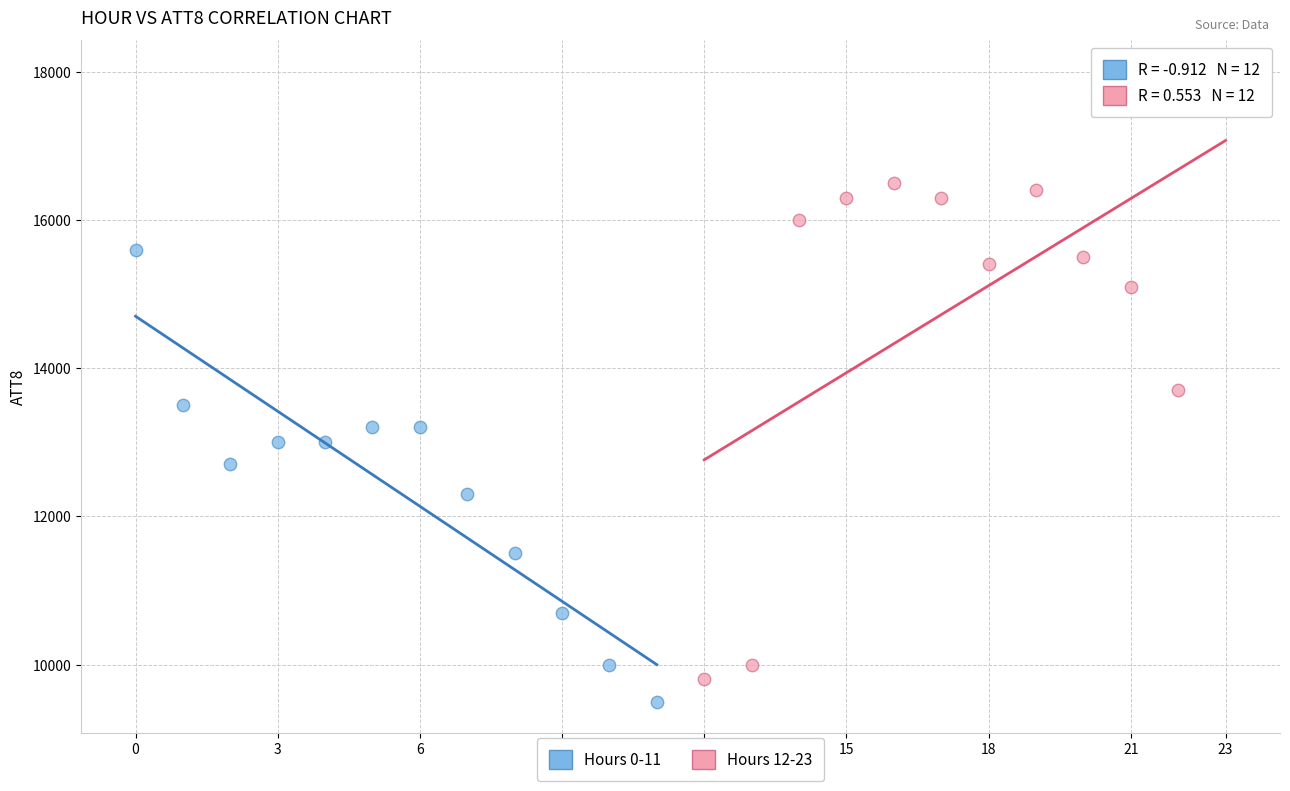

Which series reaches the maximum Y coordinate?

Hours 12-23